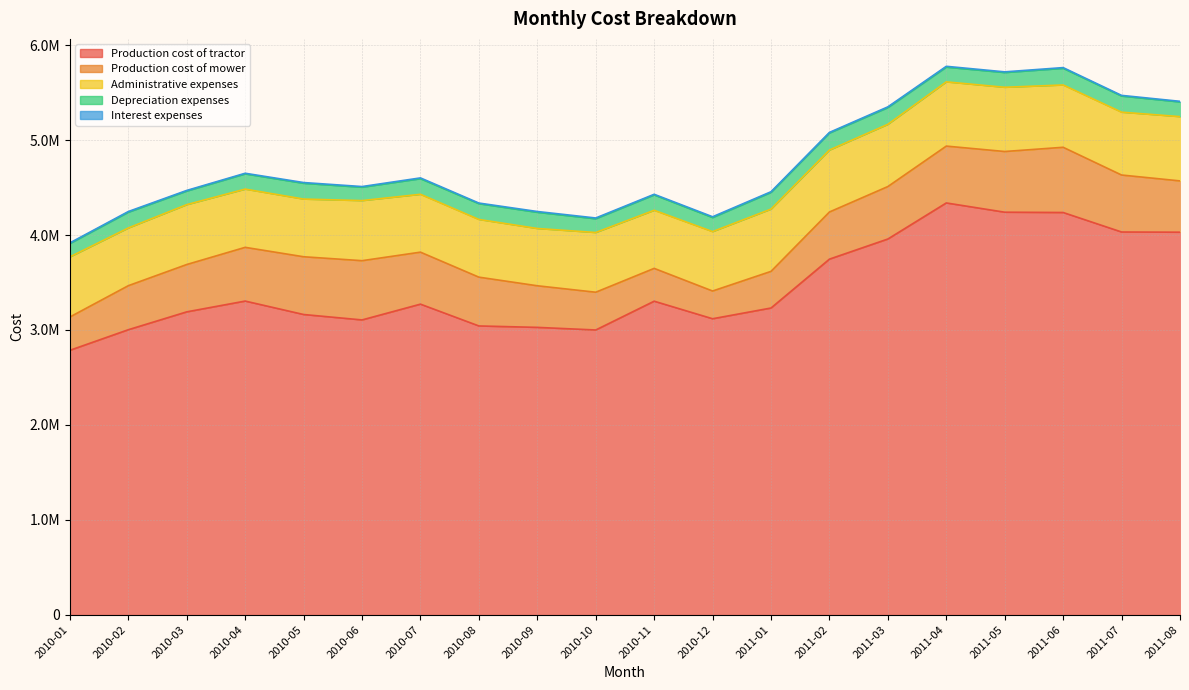

Count the number of data series in this chart.

5